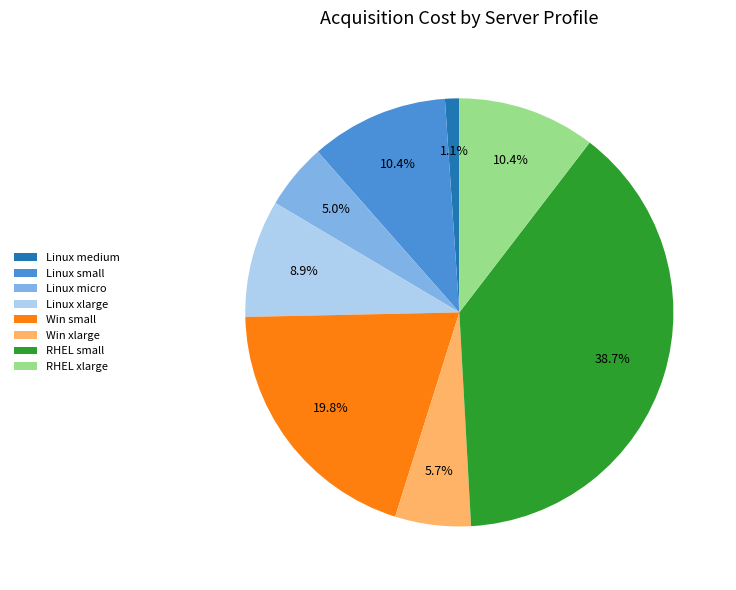

Which has a higher value, Win xlarge or Linux micro?

Win xlarge